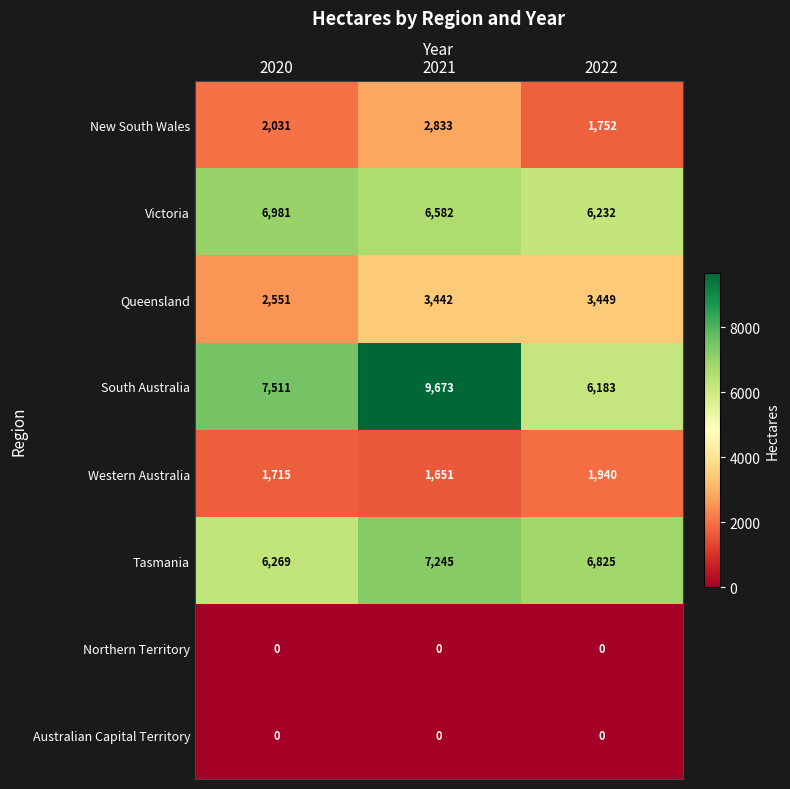

Where is Victoria nearest to the value 6606?

2021